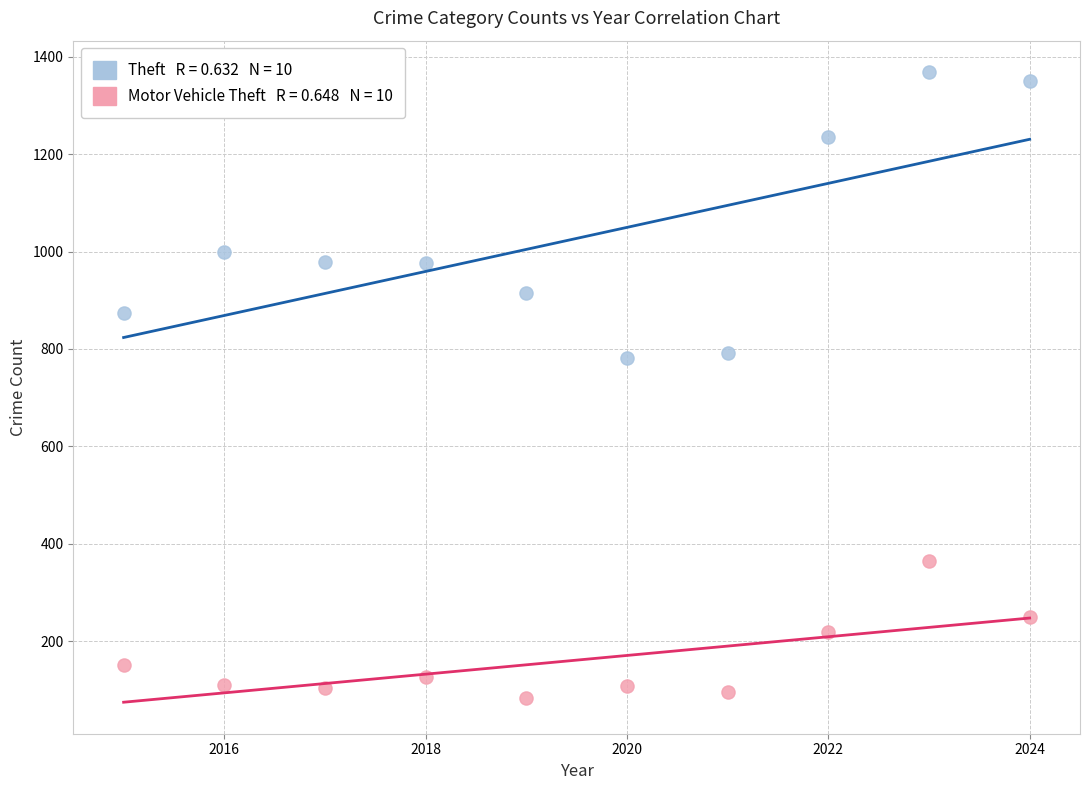

Across all data points, what is the range of Y values (max minus min)?

1284